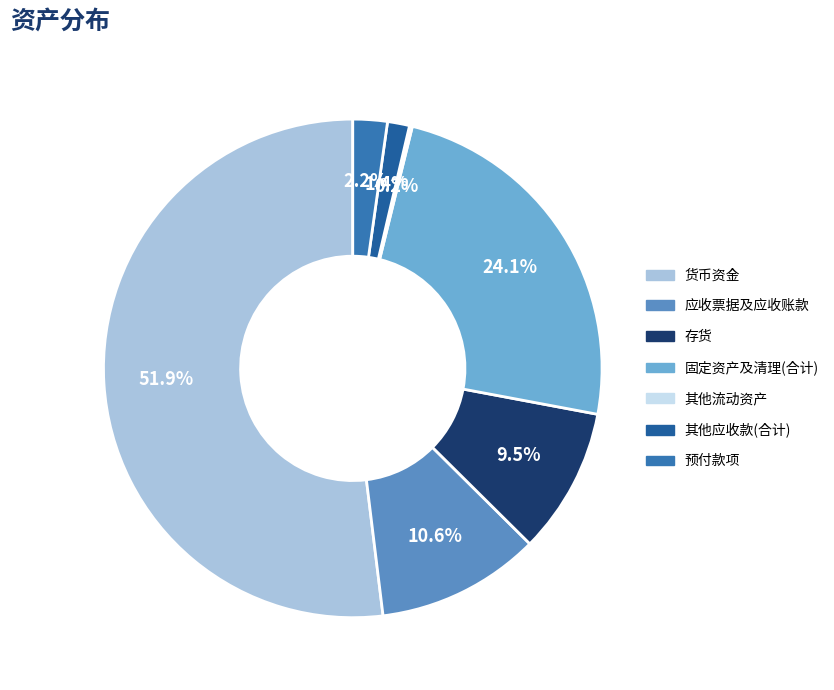

What percentage do 存货 and 其他应收款(合计) together represent?

10.9%